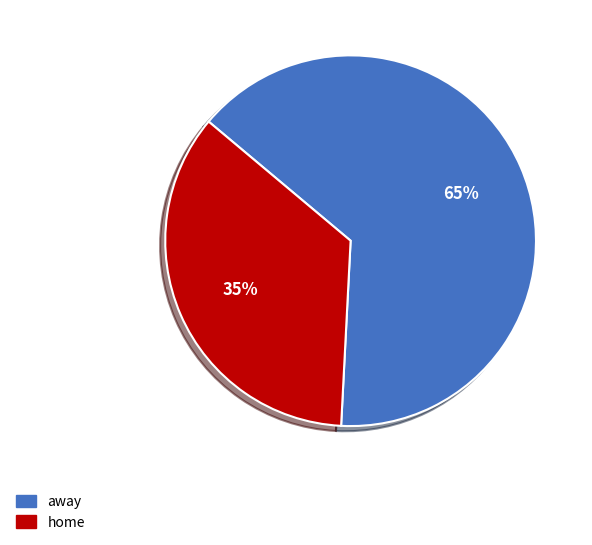

Count the number of slices in the pie.

2